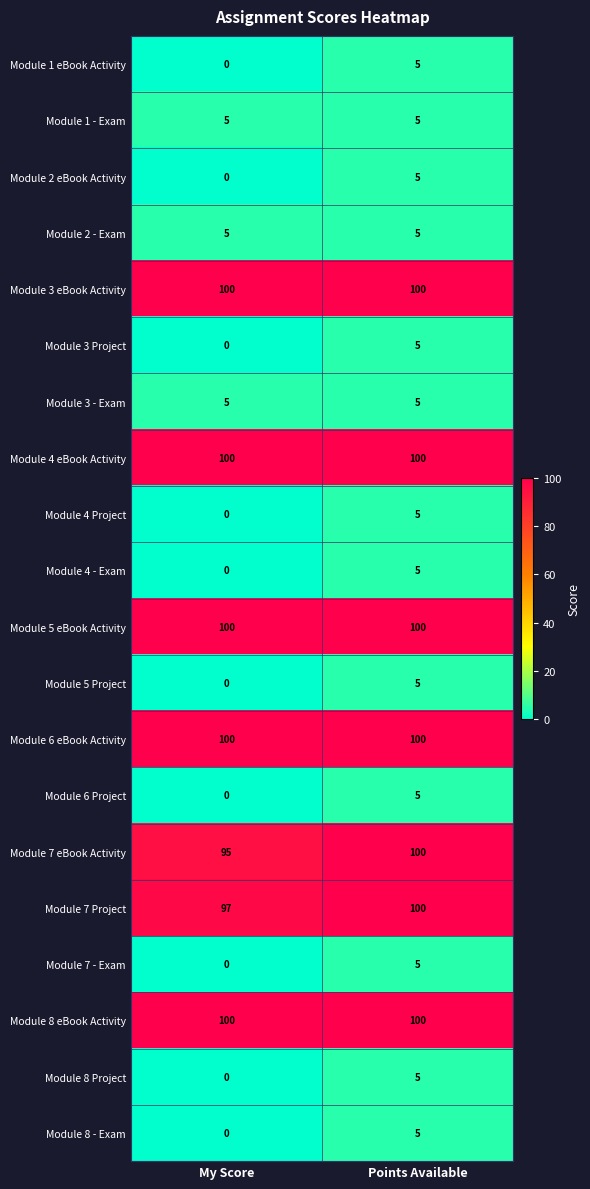

What is the lowest value of the Module 3 - Exam series?

5